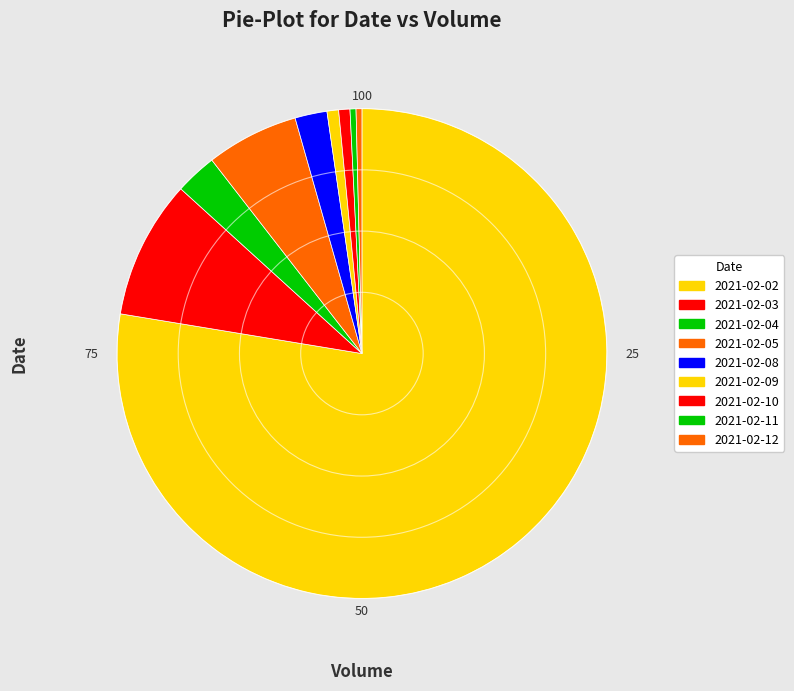

How many slices are in this pie chart?

9